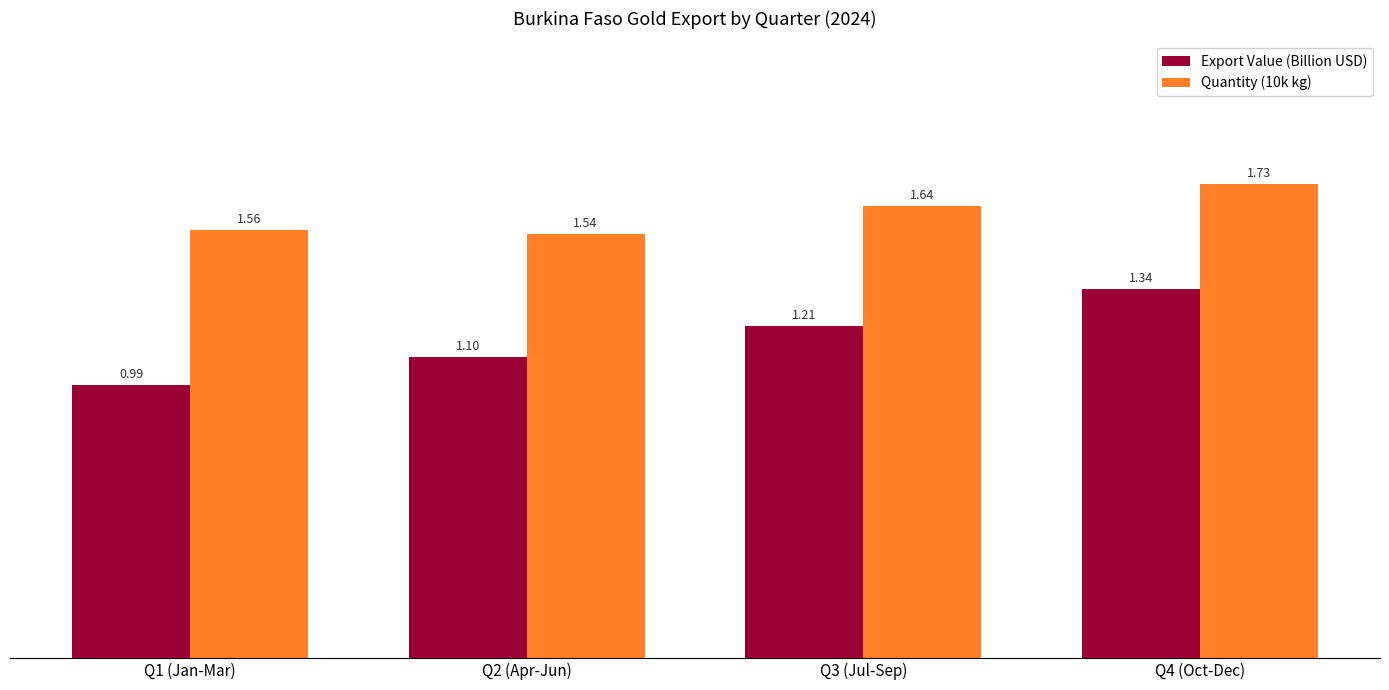

At how many categories does at least one series exceed 1?

4